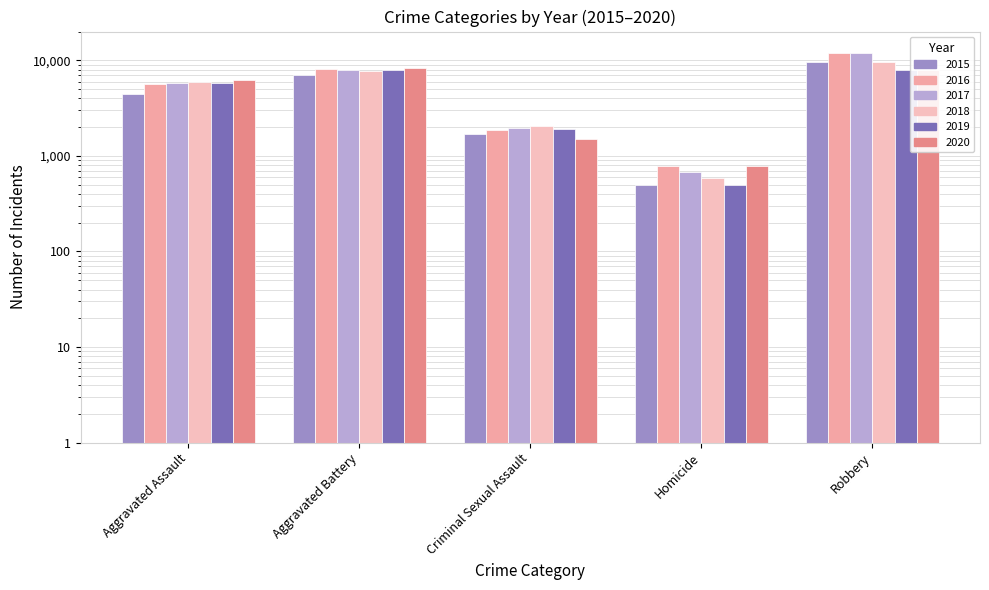

Does the chart contain stacked bars?

No